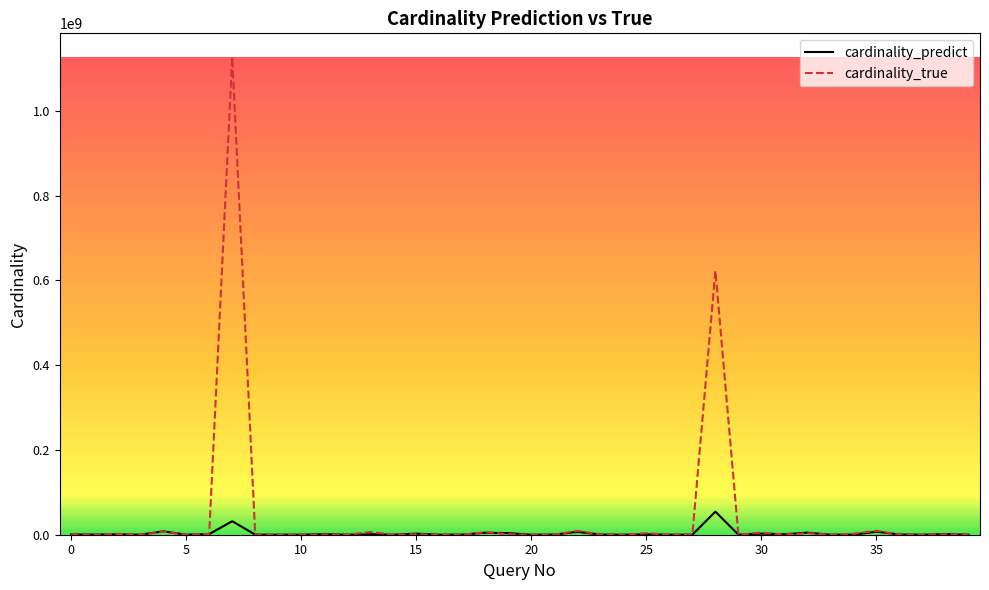

Which series has the largest range (max minus min)?

cardinality_true